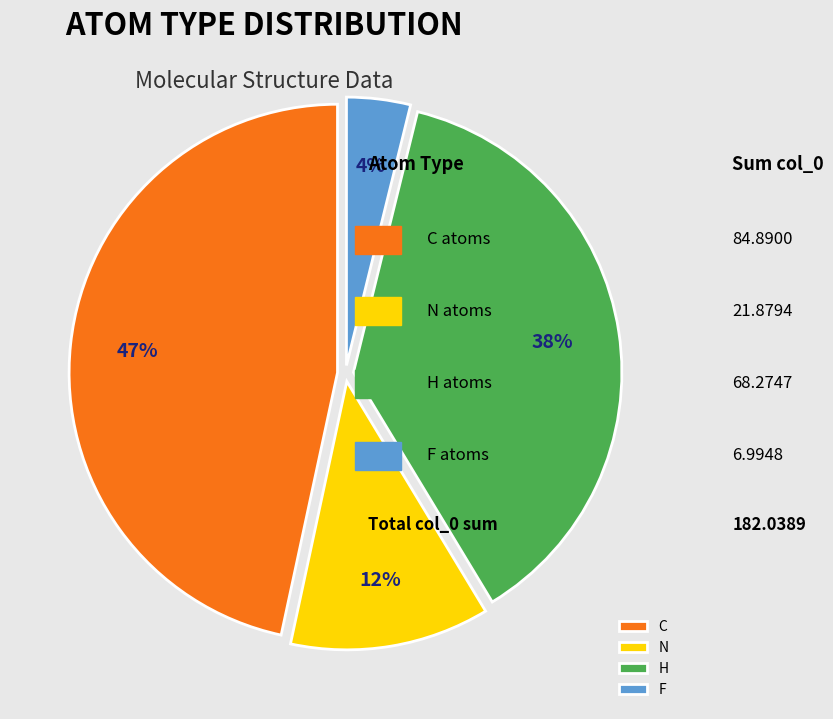

How many segments does this pie chart have?

4